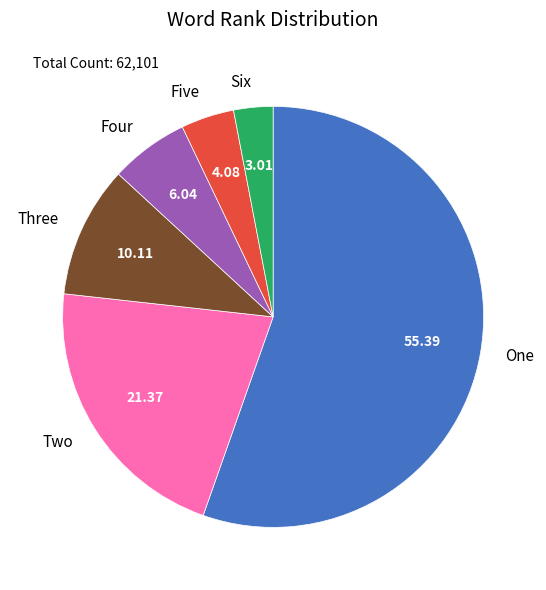

How many slices are in this pie chart?

6